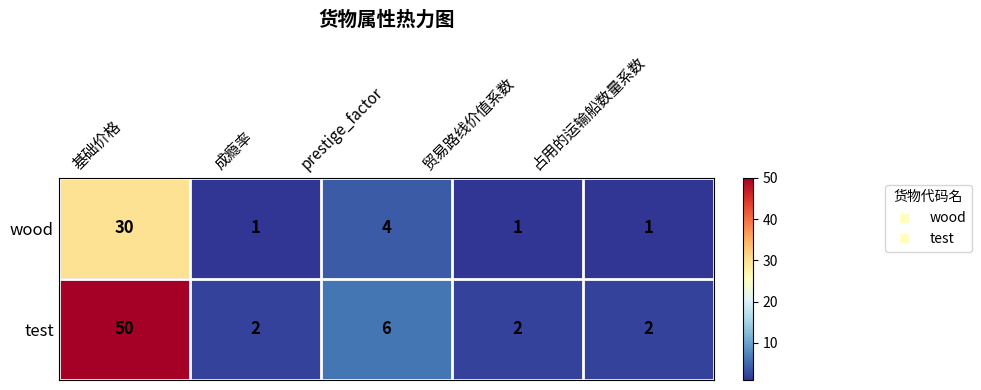

Rank the series by their maximum value, from lowest to highest.

wood, test